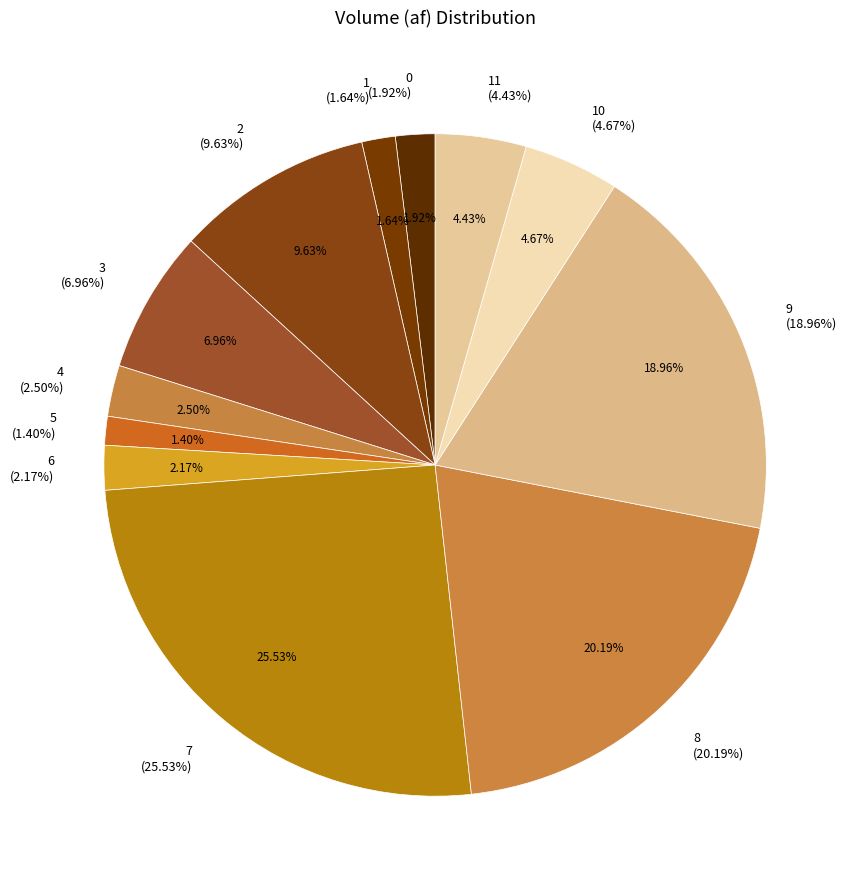

Is there any slice that represents more than half of the pie?

No